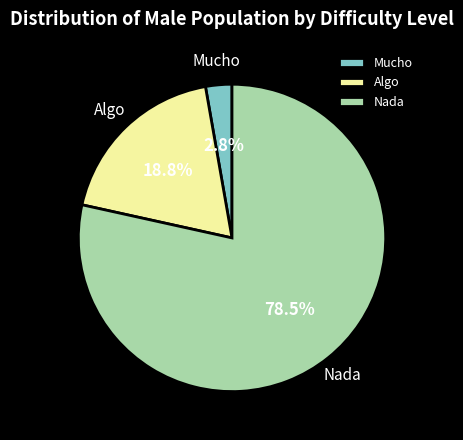

Approximately how many times larger is the value at Algo compared to Nada?

0.2